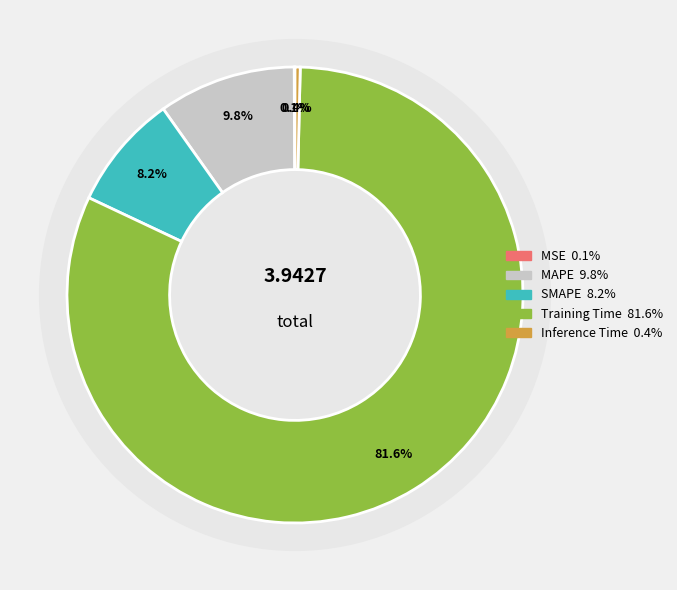

Rank the categories by value from lowest to highest.

MSE, Inference Time, SMAPE, MAPE, Training Time